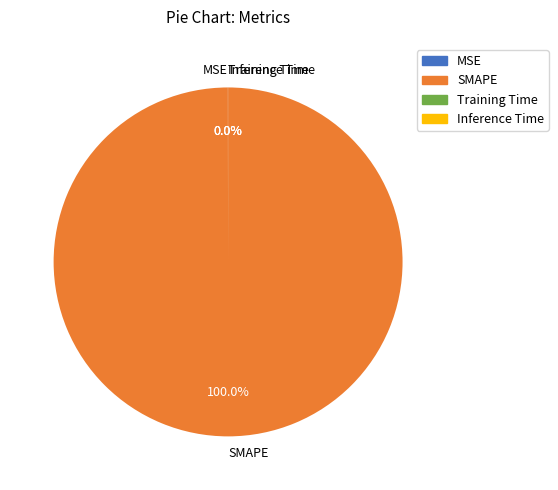

Is SMAPE the majority of the pie?

Yes